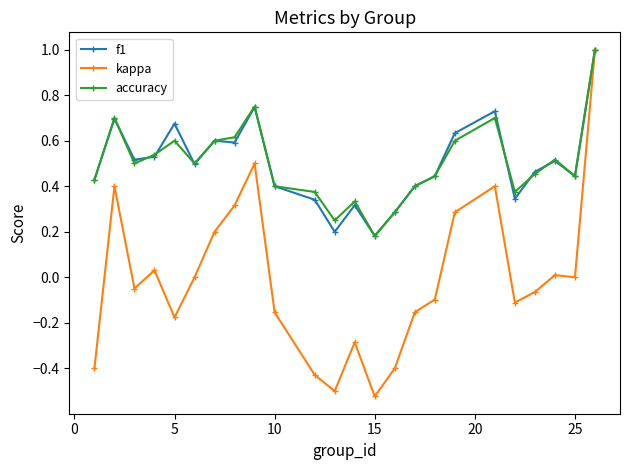

Is this an area chart (filled region under the line)?

No